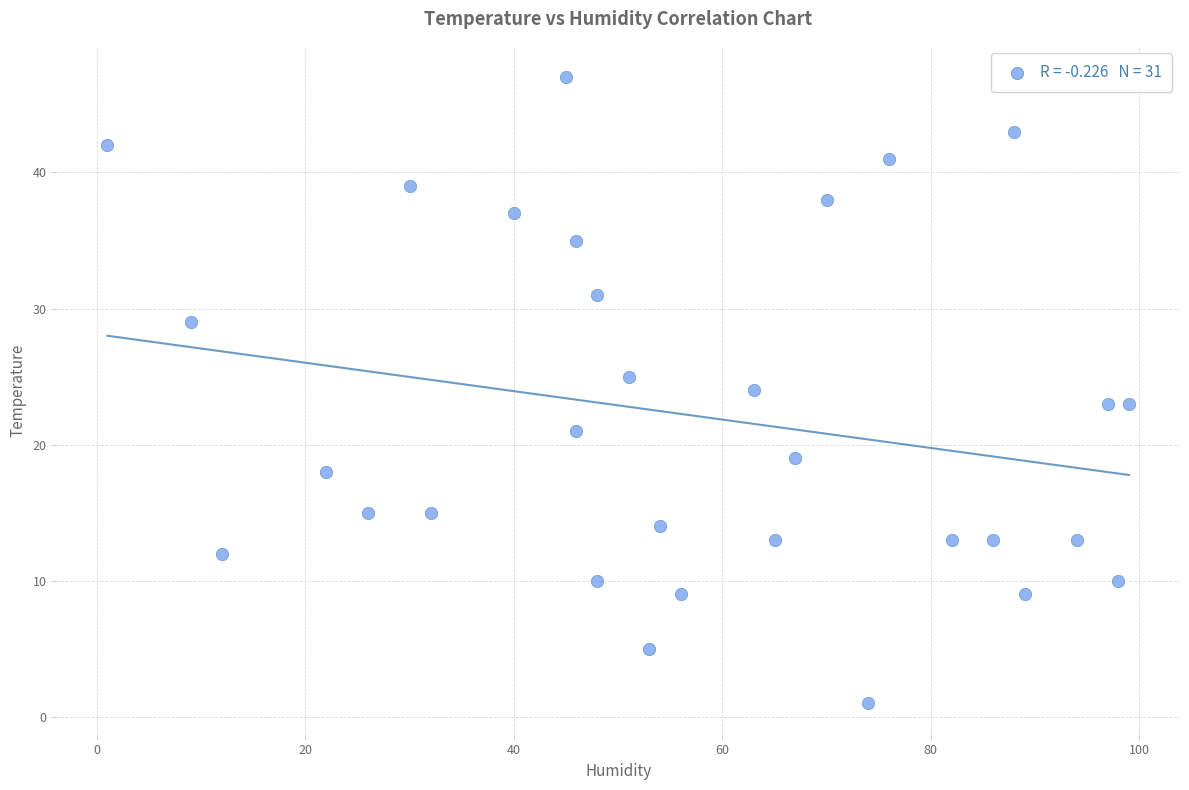

What is the range of X values (max minus min)?

98